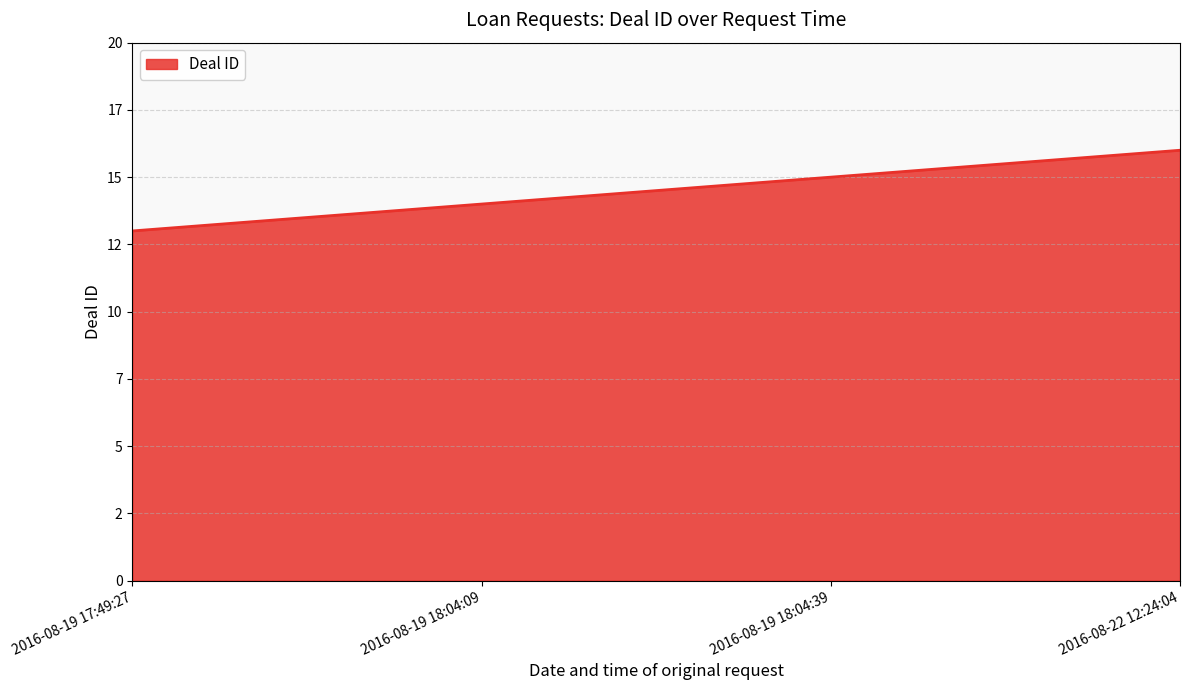

True or false: the data shows 26 at 2016-08-19 18:04:39.

False